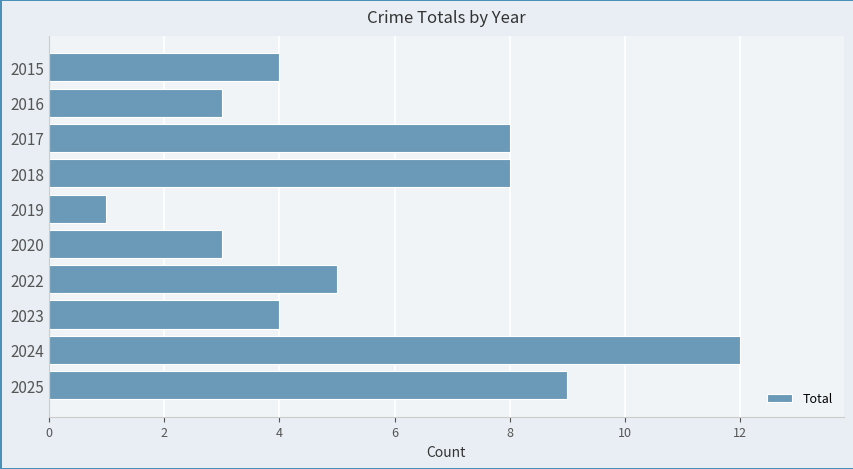

What is the value of the 7th bar from the top?

5